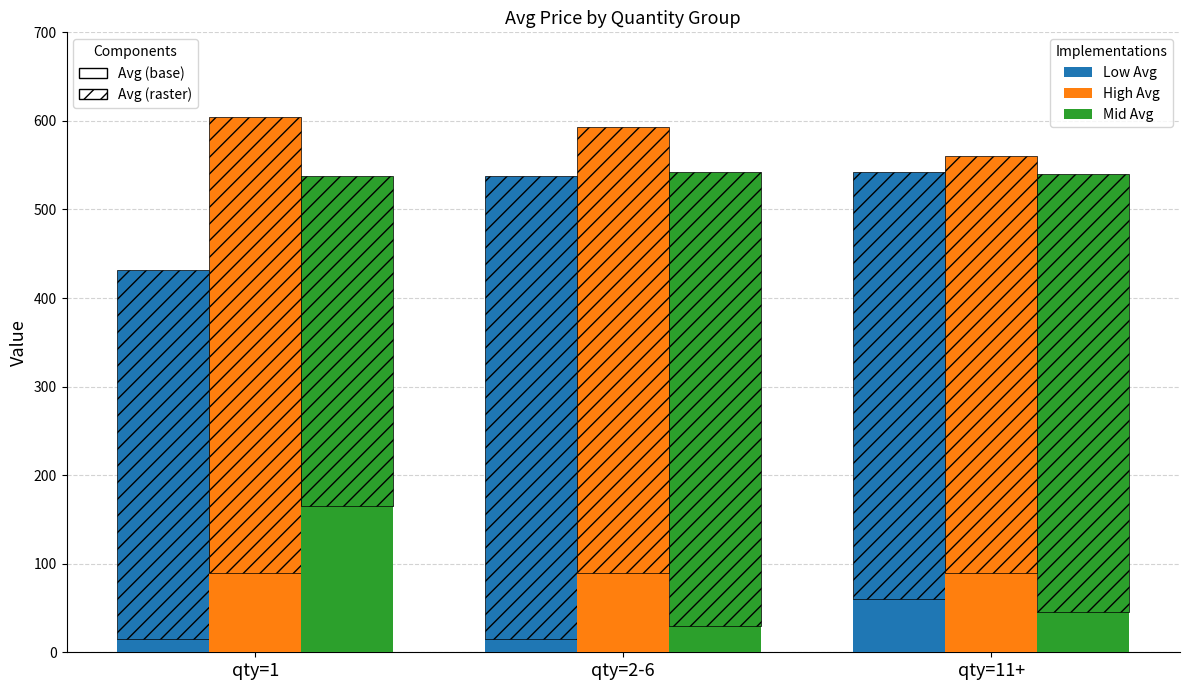

How many bars are there in total?

9